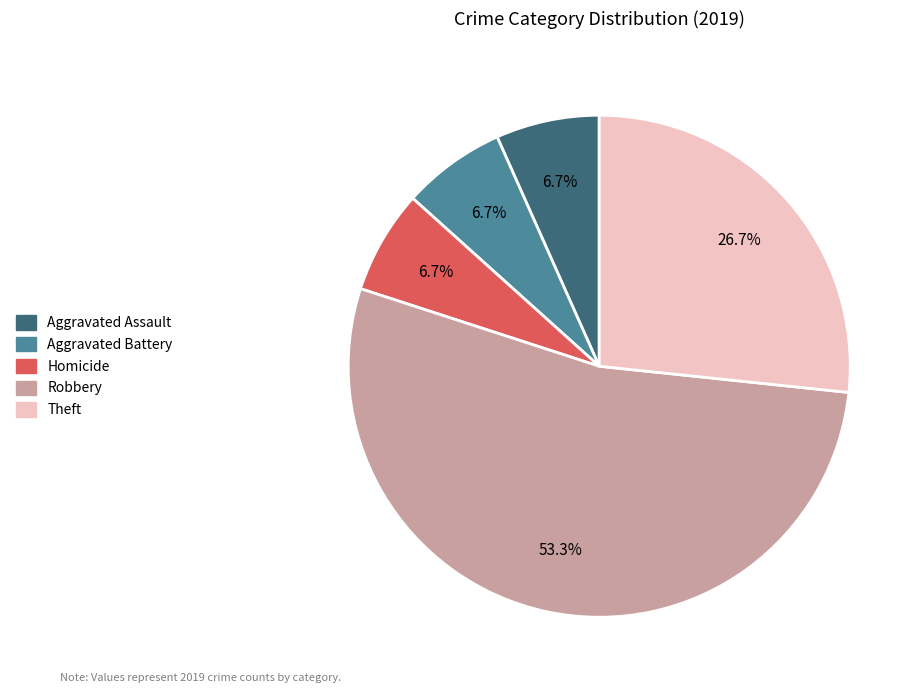

True or false: Aggravated Battery accounts for 1% of the total.

False